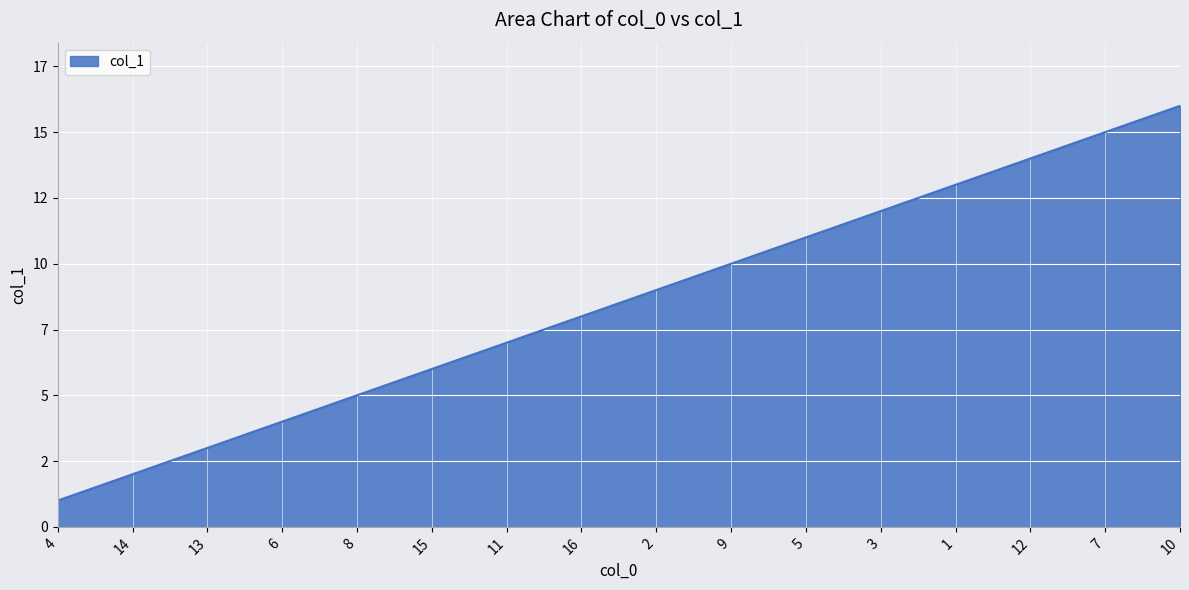

Is it true that the value at 2 is 9?

True